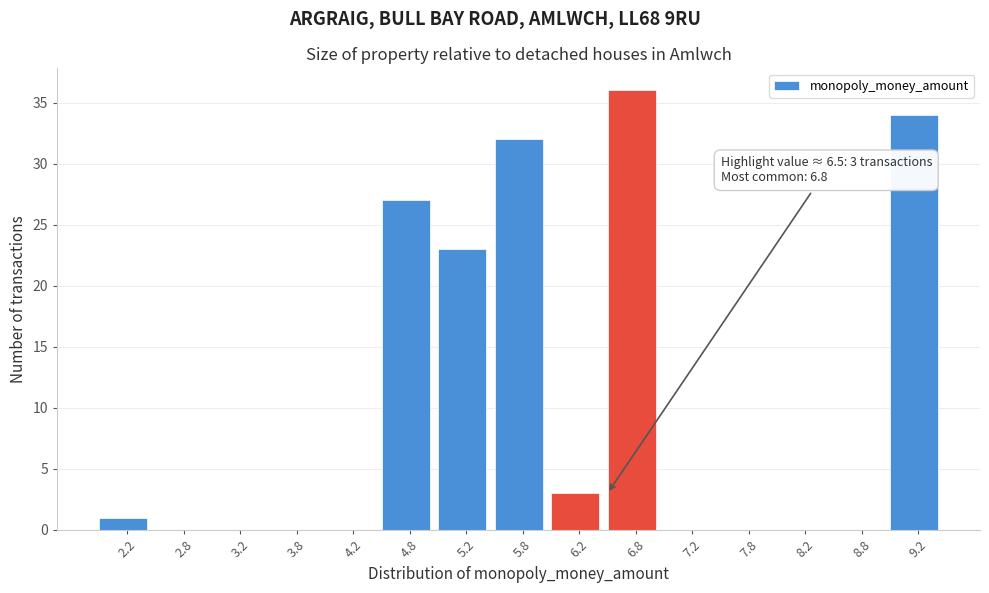

Over which range of the x-axis is the bar tallest?

6.5 to 7.0